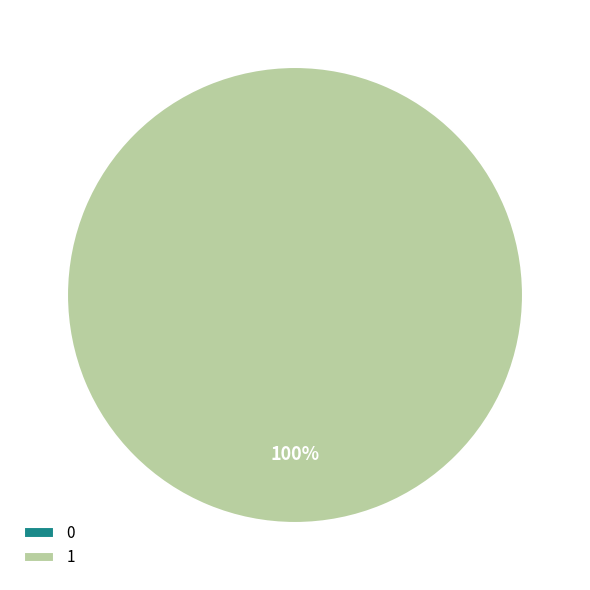

Is there a majority slice in this chart?

Yes